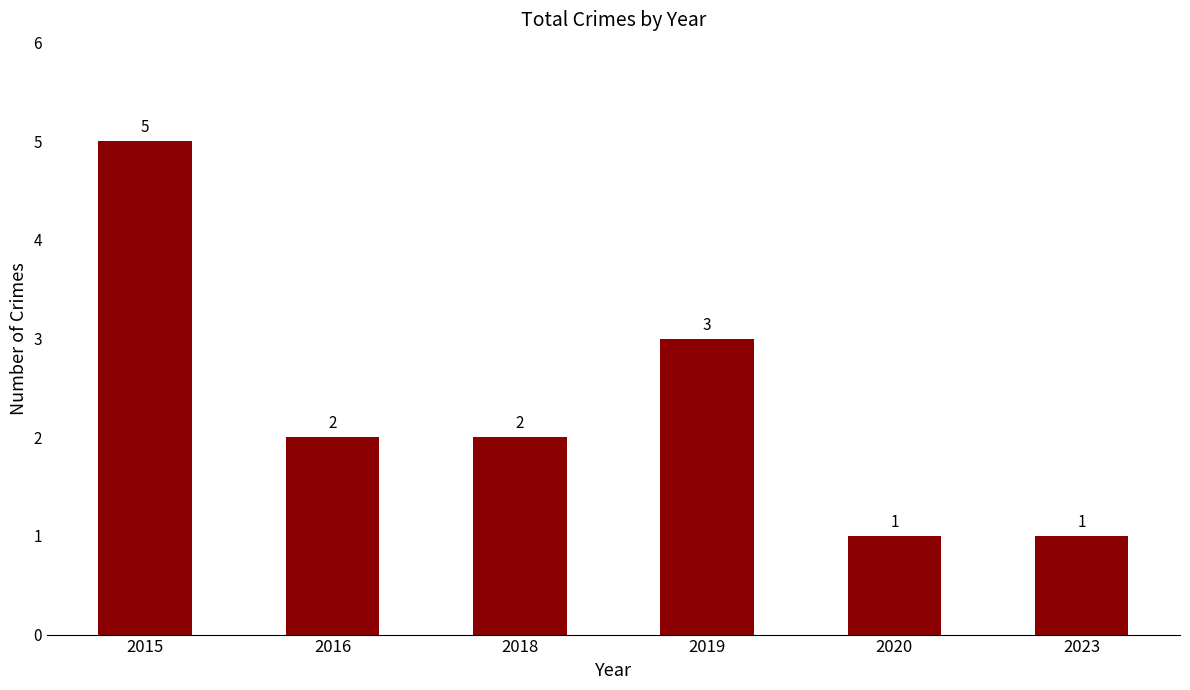

The value at 2015 is 5. True or false?

True